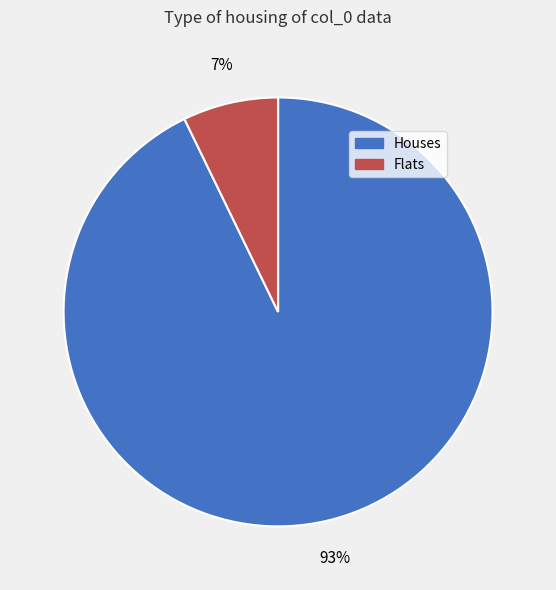

To the nearest percent, what is the difference between the largest and smallest slice percentages?

86%